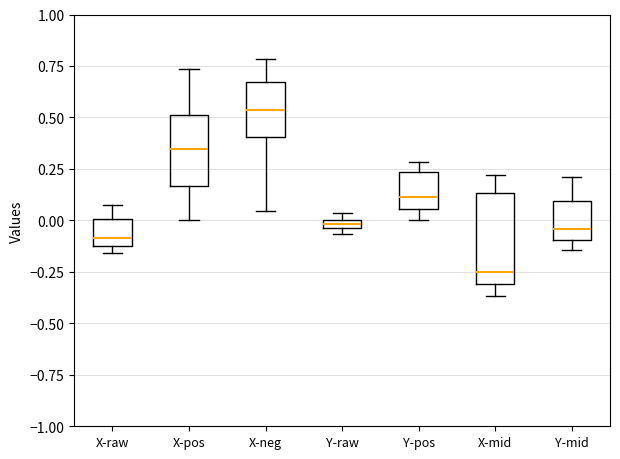

Which box's median line is the lowest?

X-mid